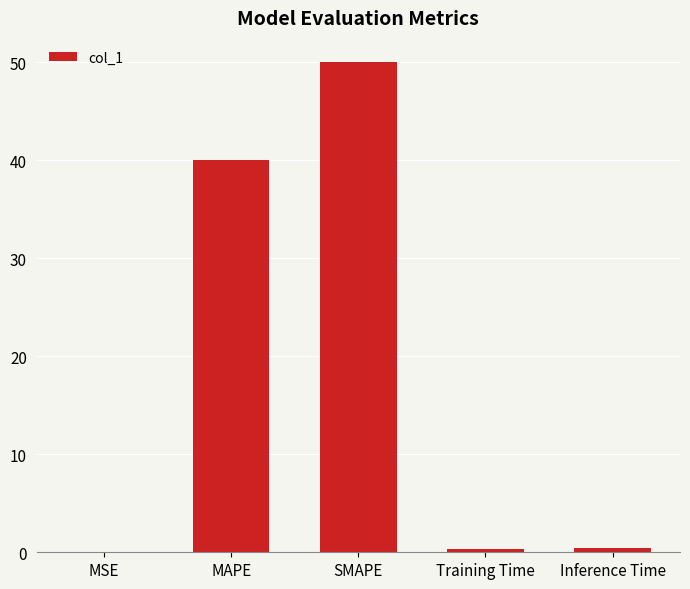

What is the sum of the values at MAPE and MSE?

40.0